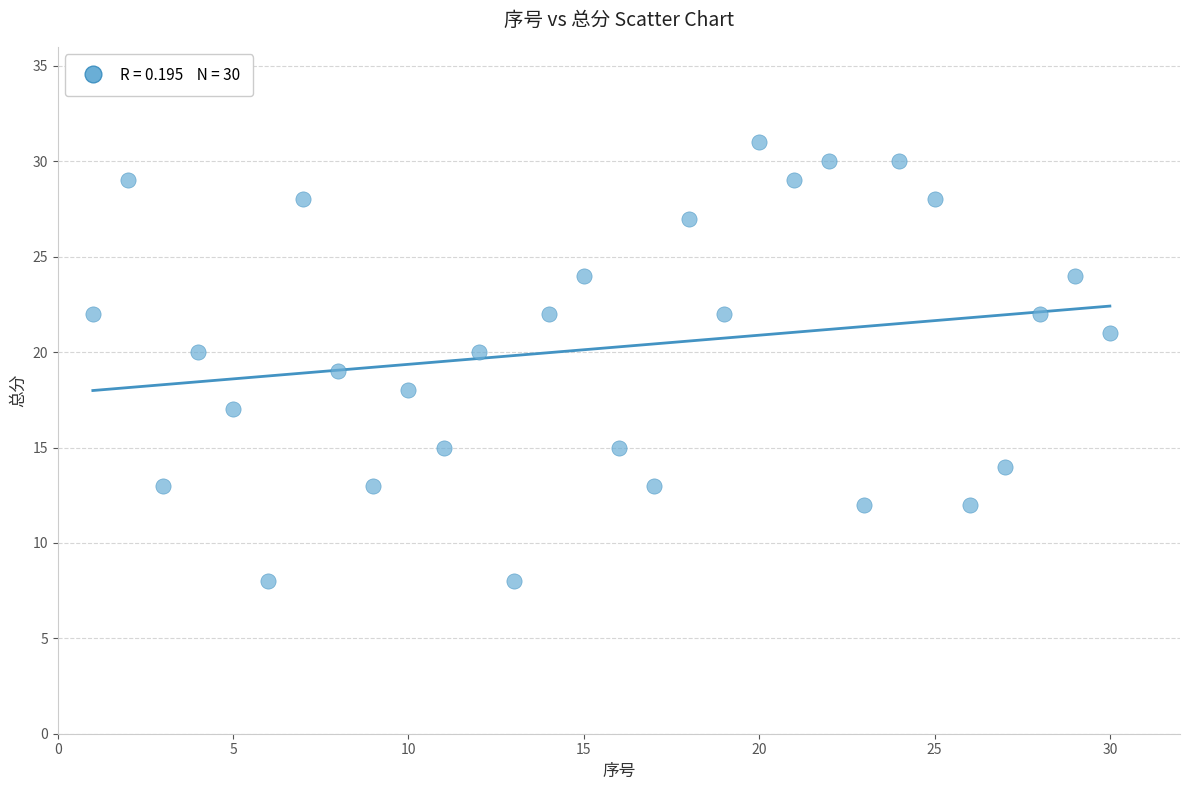

What is the range of Y values (max minus min)?

23